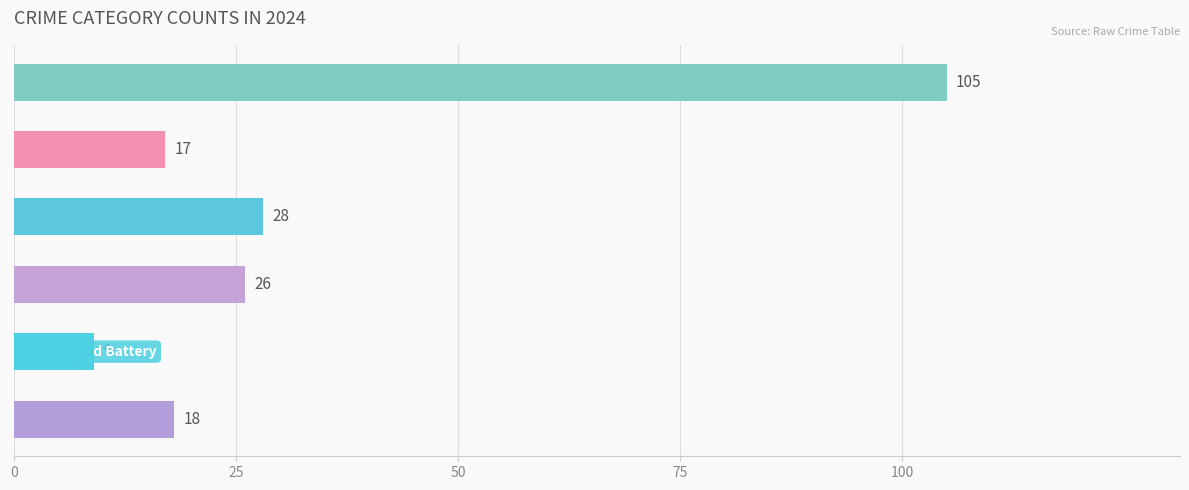

True or false: Motor Vehicle Theft has a value of 5 at 2018.

False